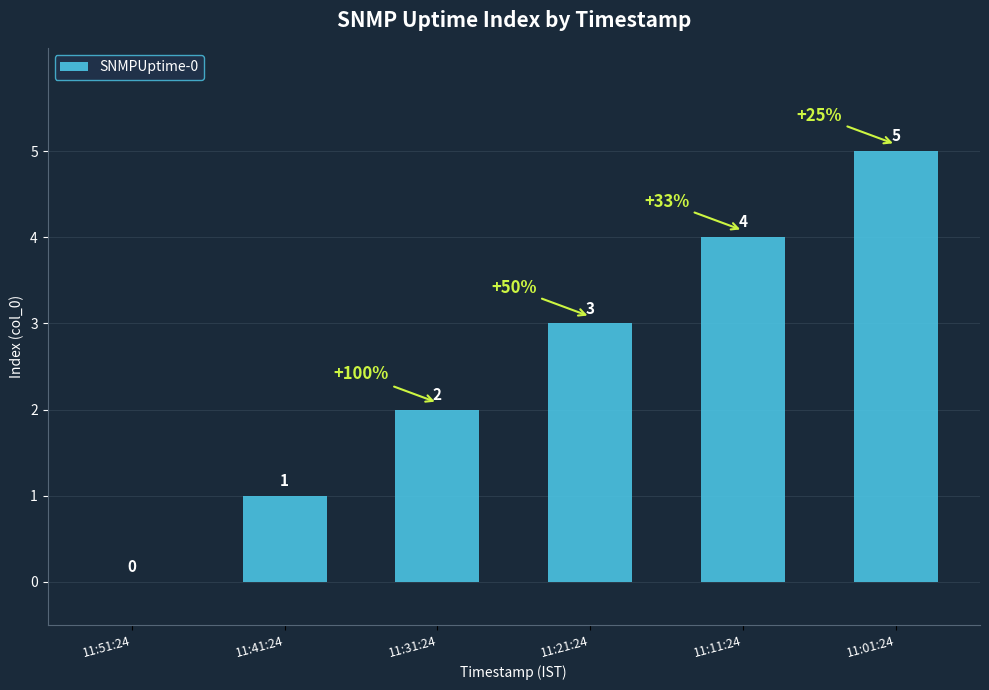

Is it true that the value at 11:01:24 is 5?

True